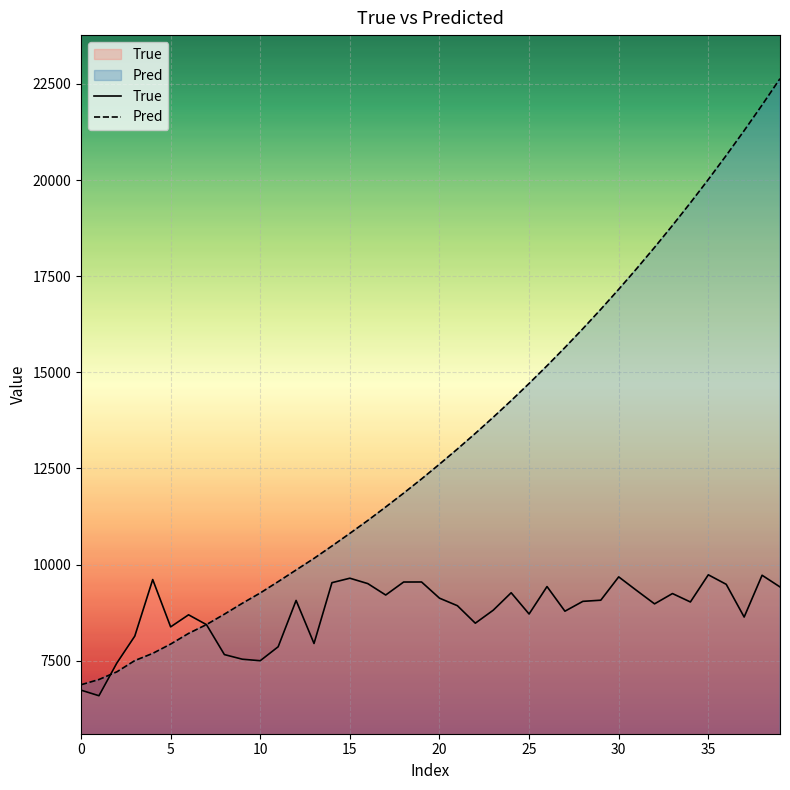

Which series has the widest spread of values?

Pred